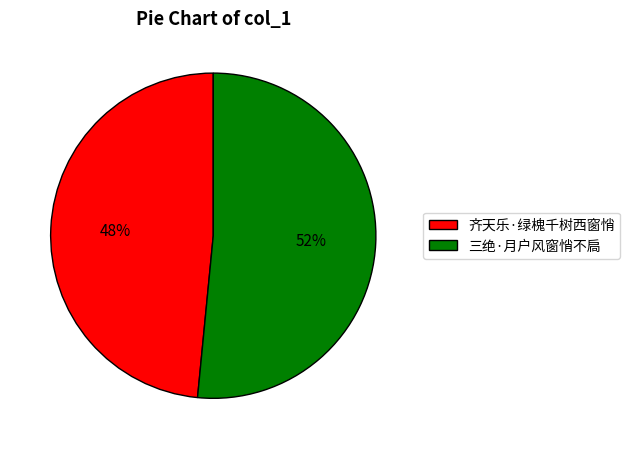

Which slice is the largest?

三绝·月户风窗悄不扃